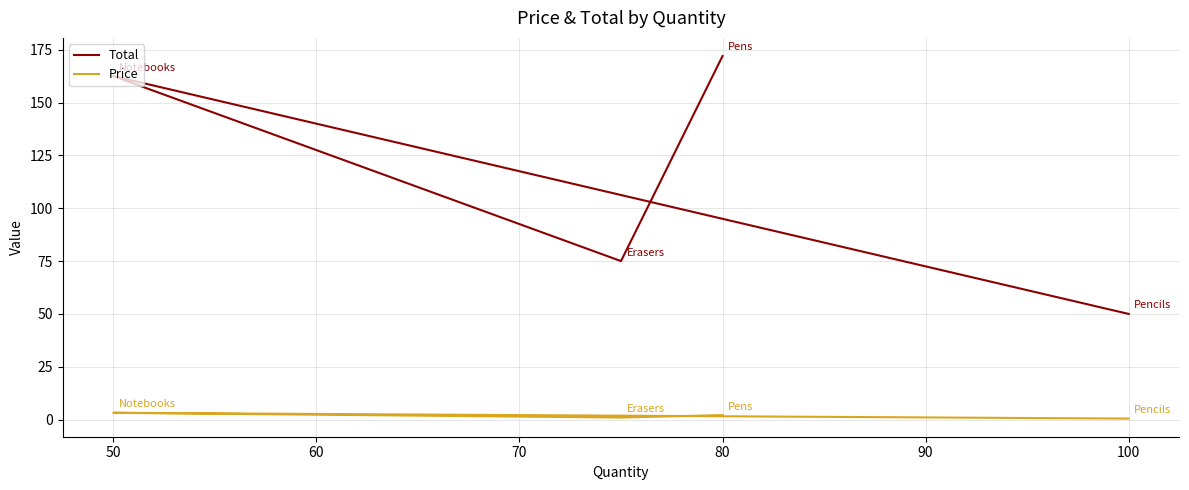

How many lines are shown in the chart?

2